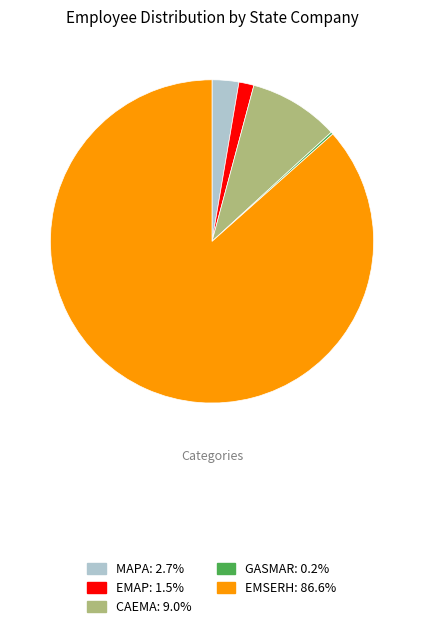

Is it true that CAEMA is 9% of the pie?

True